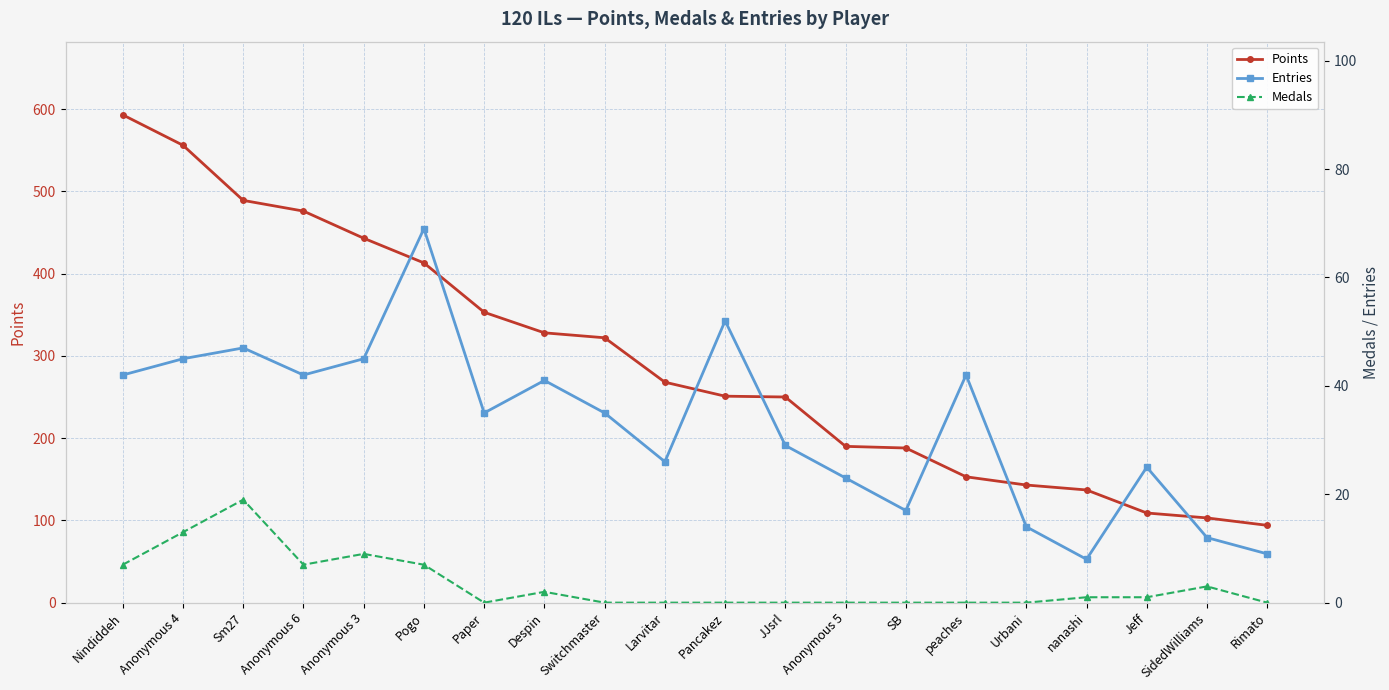

True or false: Points has more than 2 points higher than both neighbors.

False